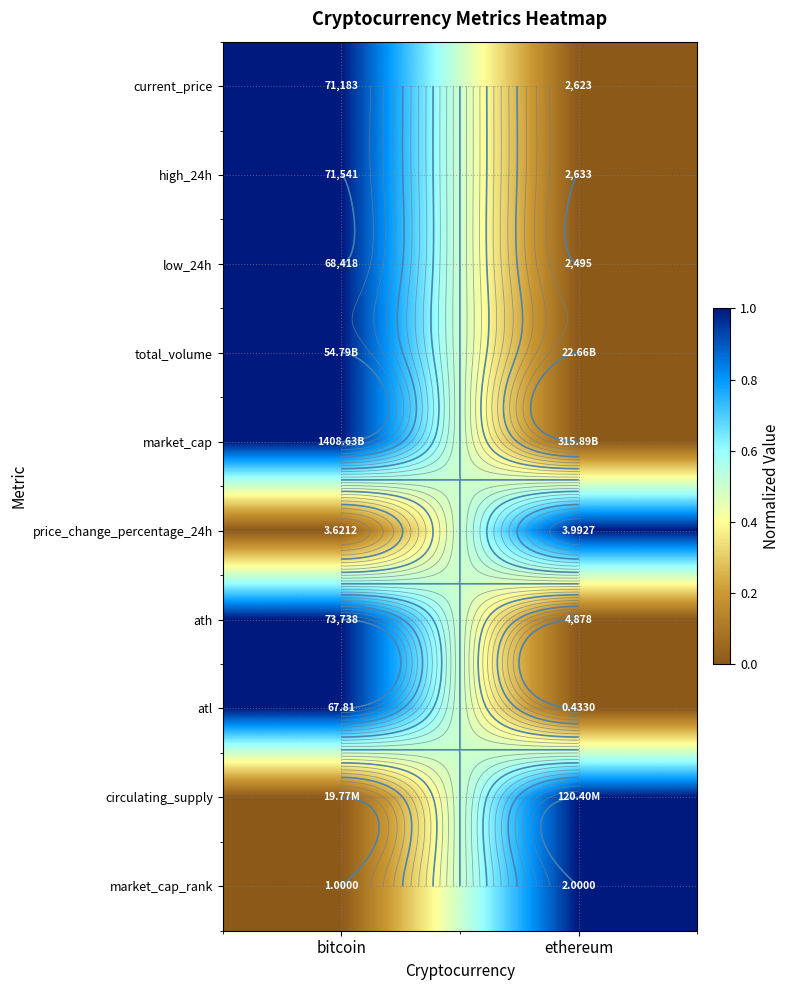

Is it true that total_volume equals 0 at ethereum?

False